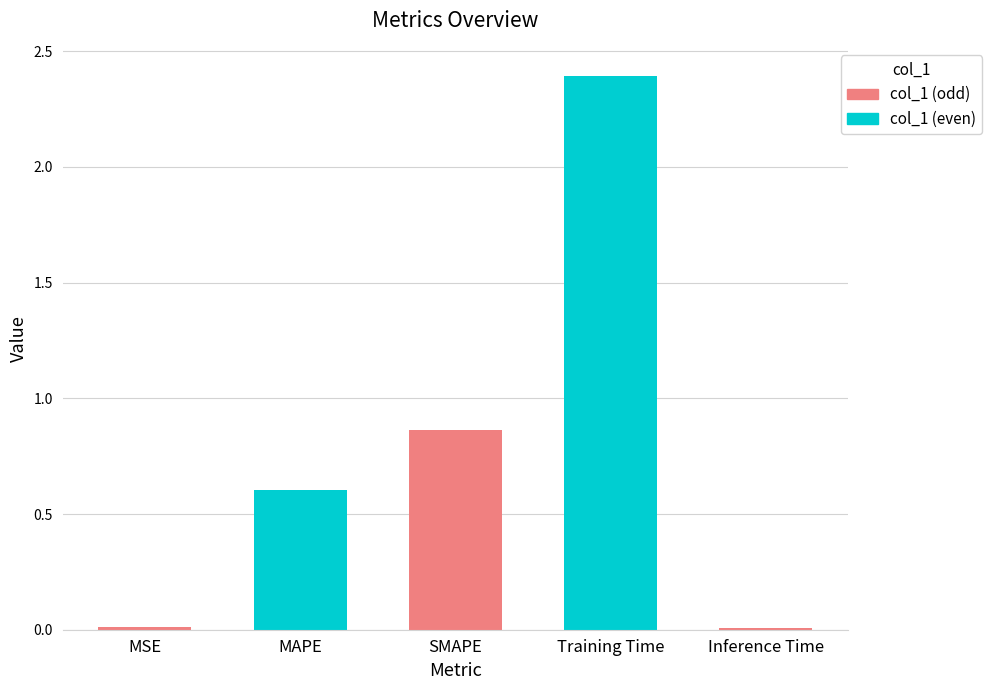

What is the label of the 5th bar from the left?

Inference Time